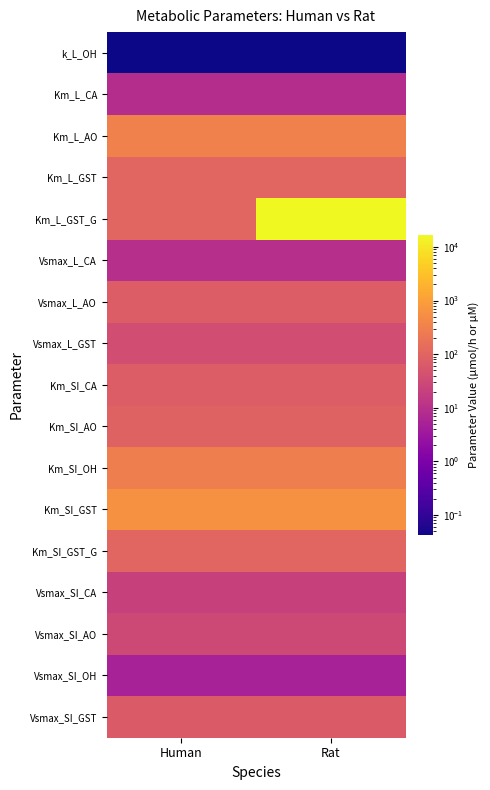

Which series has the largest total across all categories?

Km_L_GST_G